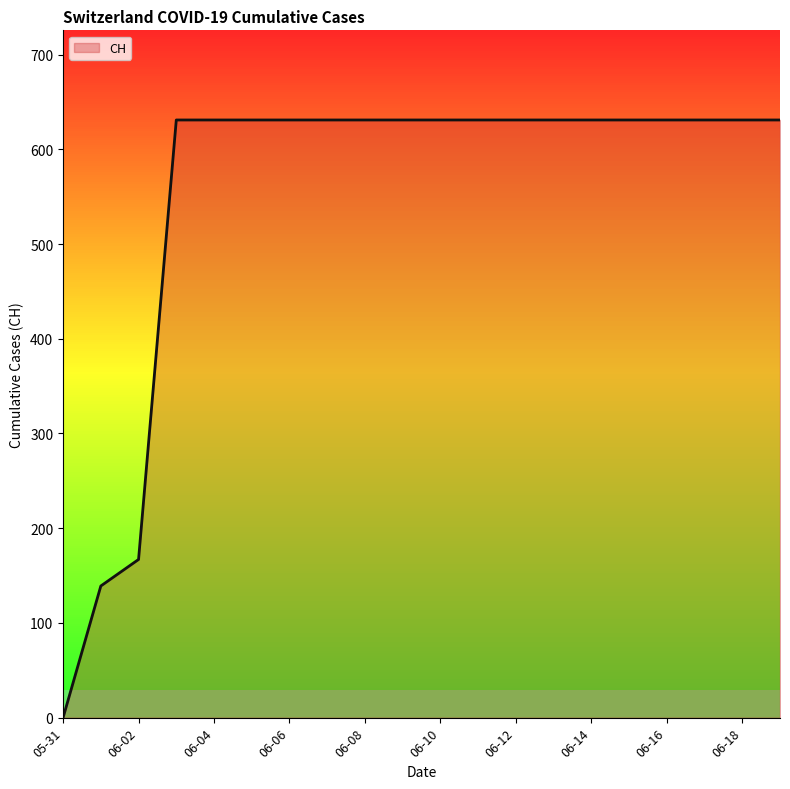

The CH series shows 0 at 05-31. True or false?

True